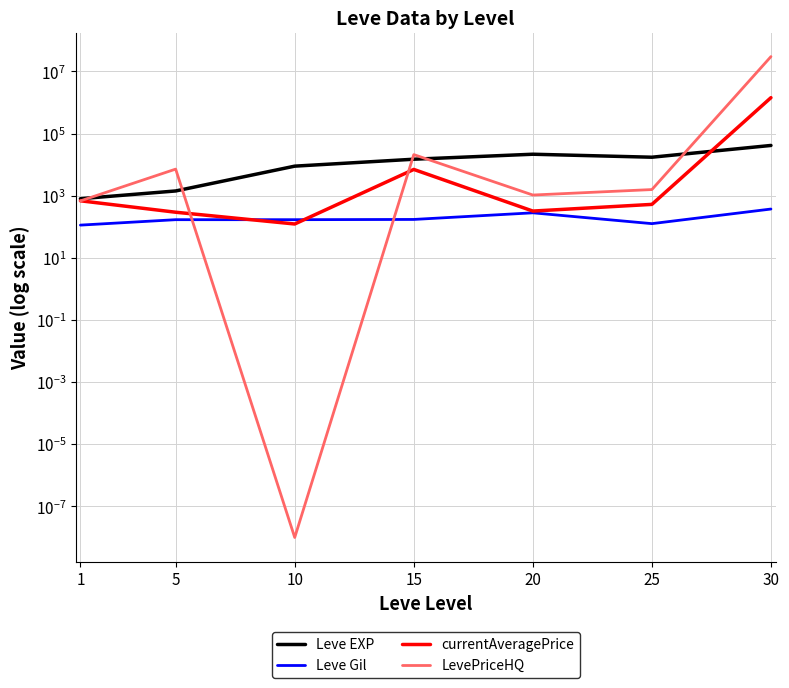

Reading left to right, list all the values displayed in this chart.

Leve EXP: 800.0	1420.0	8930.0	14920.0	21600.0	17310.0	41410.0
Leve Gil: 113.0	169.0	169.0	172.0	281.0	126.0	372.0
currentAveragePrice: 685.7	293.6	122.8	7000.0	320.0	525.0	1428629.9
LevePriceHQ: 680.0	7170.0	0.0	21000.0	1050.0	1575.0	30000000.0